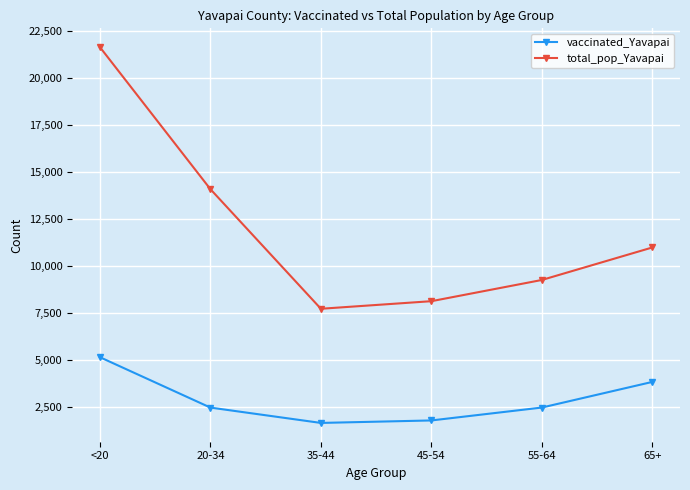

Where is vaccinated_Yavapai nearest to the value 3404?

65+